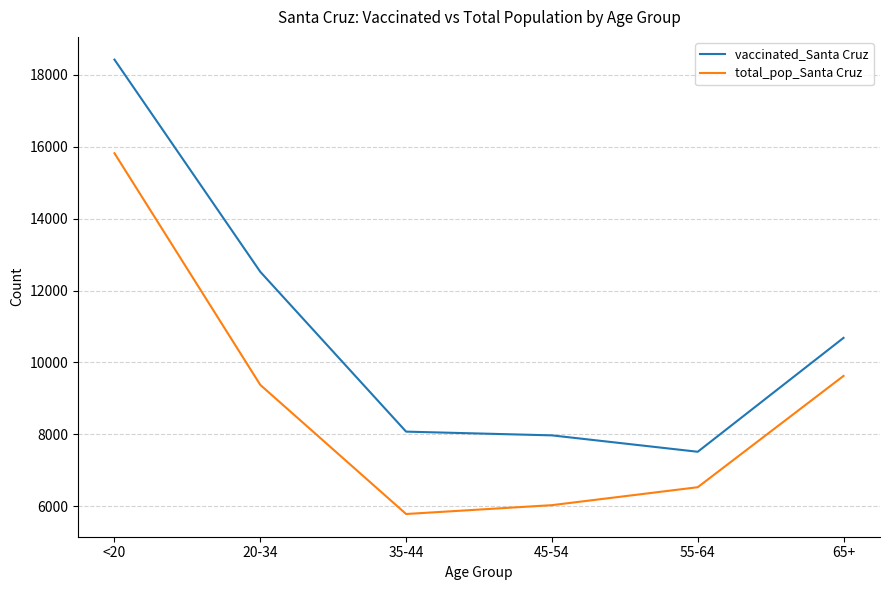

What is the difference between the maximum and minimum values in the total_pop_Santa Cruz series?

10034